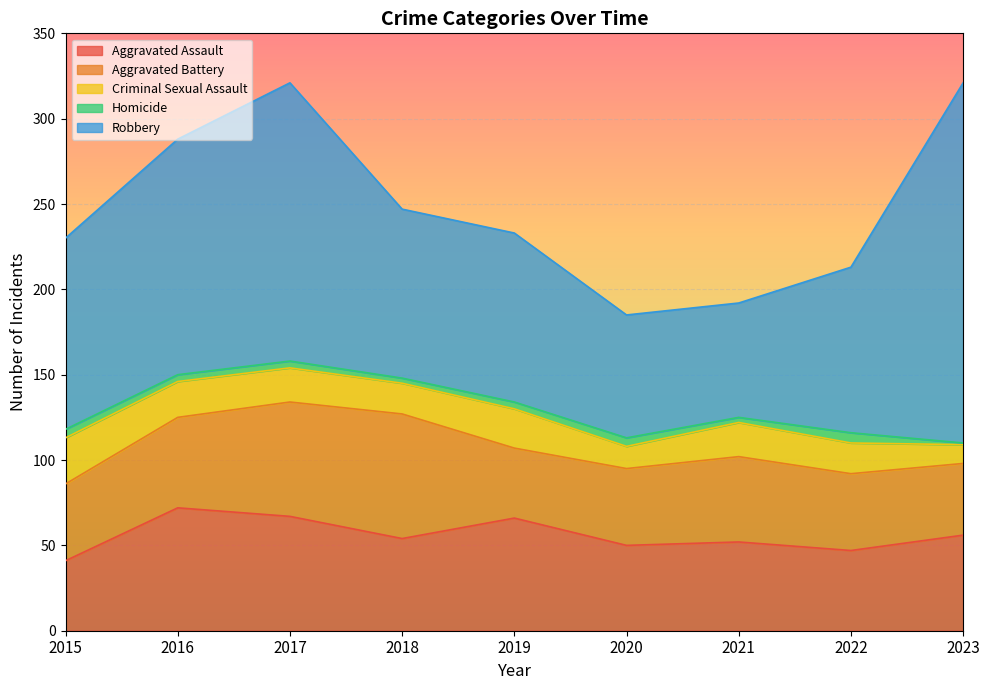

True or false: Robbery has more than 0 points higher than both neighbors.

True